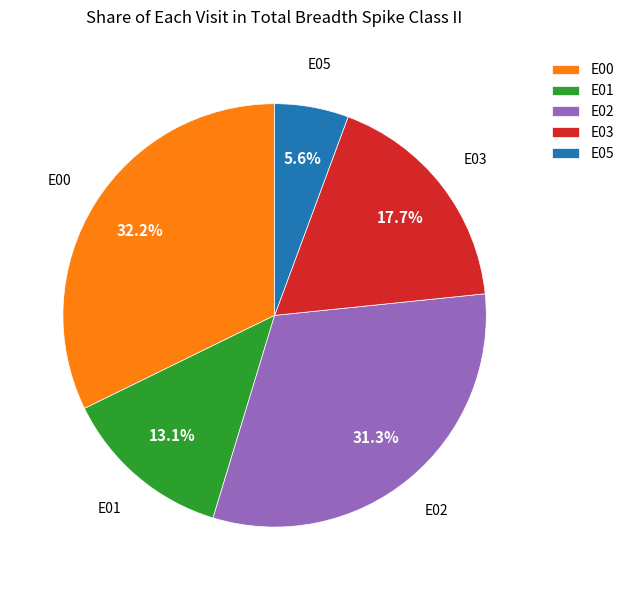

What portion of the pie excludes E00?

67.8%